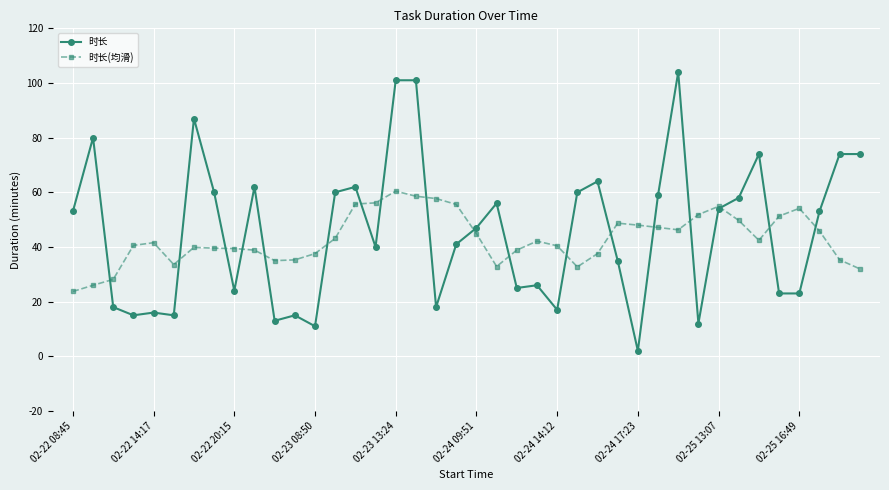

What is the value of the 时长(均滑) point at the 28th from the left?

48.7